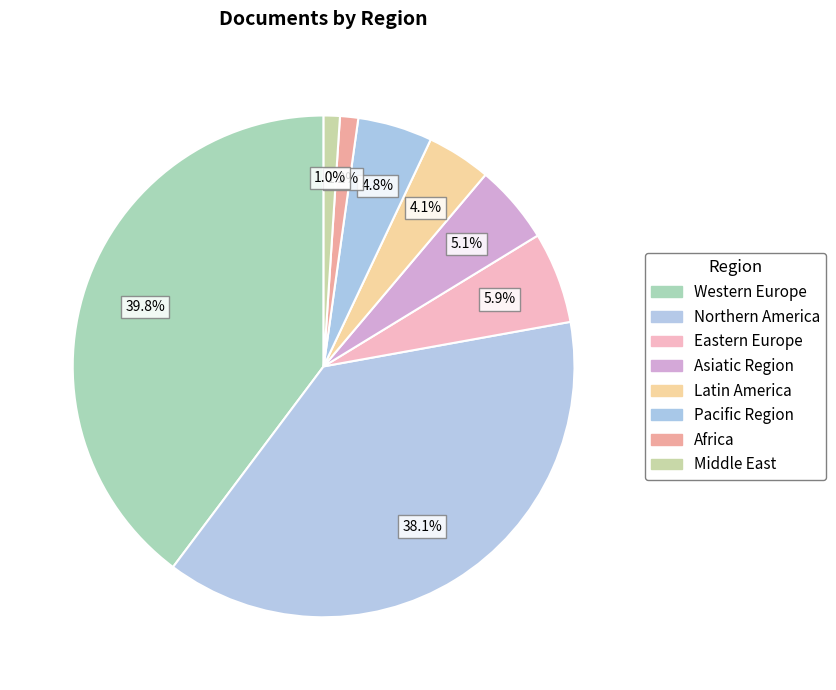

Does any single category account for the majority?

No